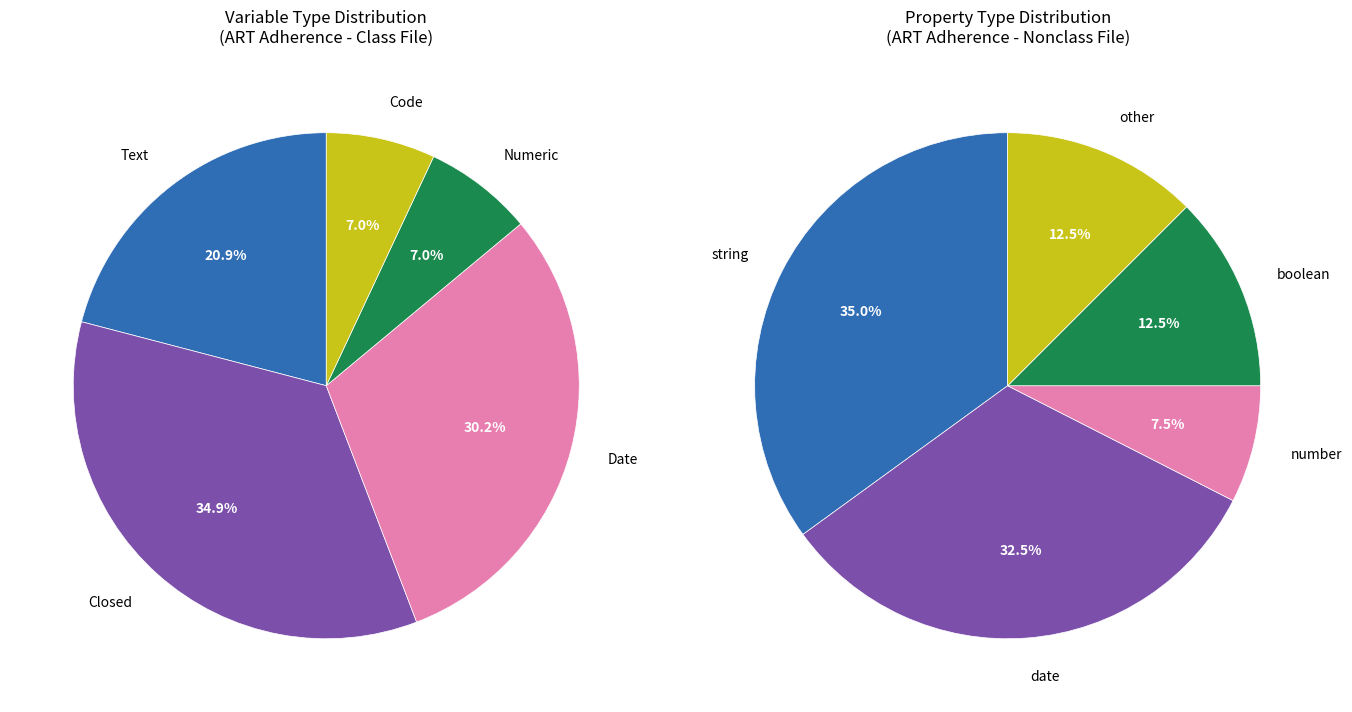

Which slice is the largest?

Closed